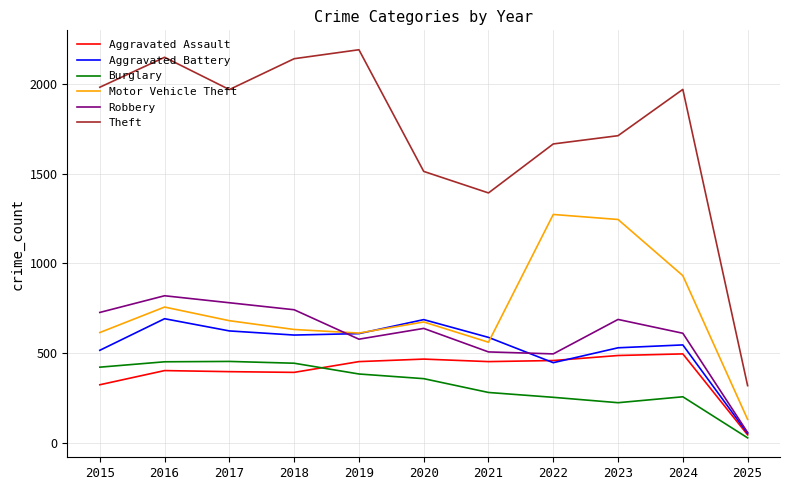

In Aggravated Battery, how many points are lower than both neighbors (excluding endpoints)?

2